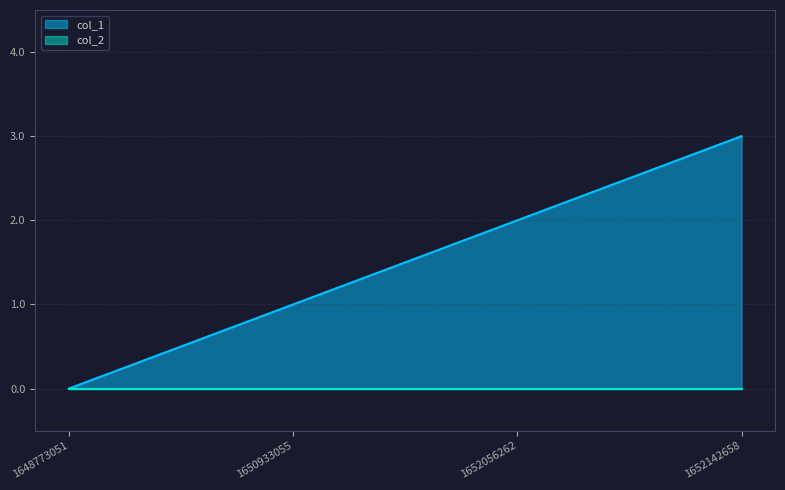

How many values exceed 2?

1